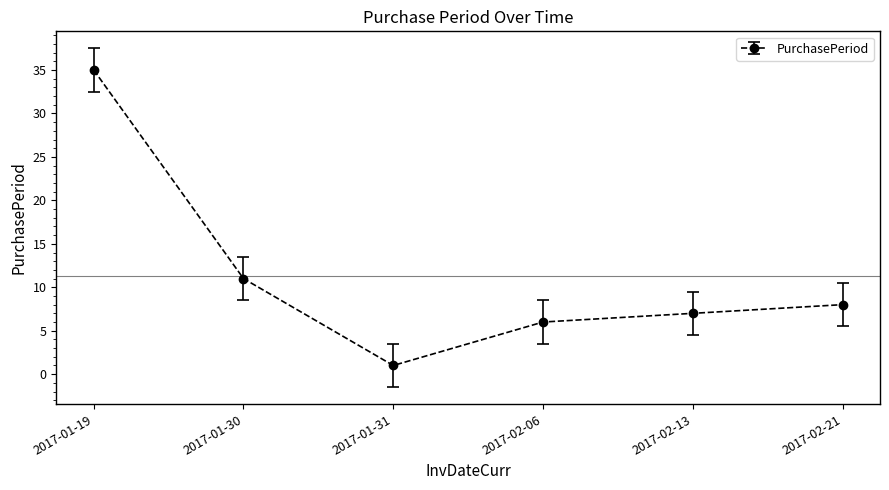

Reading right to left, list all the values displayed in this chart.

8	7	6	1	11	35